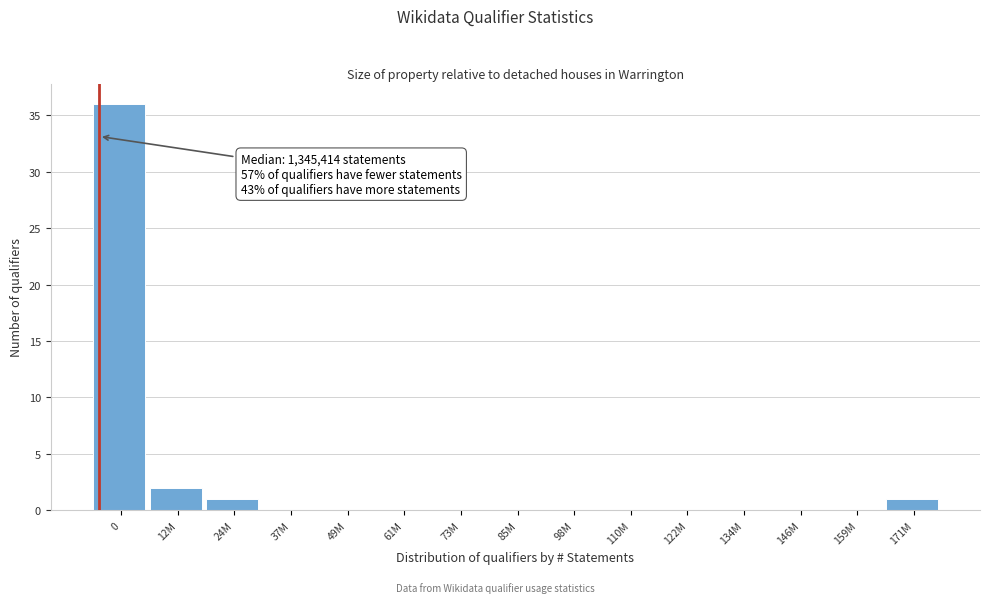

Reading right to left, what are all the values shown in this chart?

171M=1	159M=0	146M=0	134M=0	122M=0	110M=0	98M=0	85M=0	73M=0	61M=0	49M=0	37M=0	24M=1	12M=2	0=36